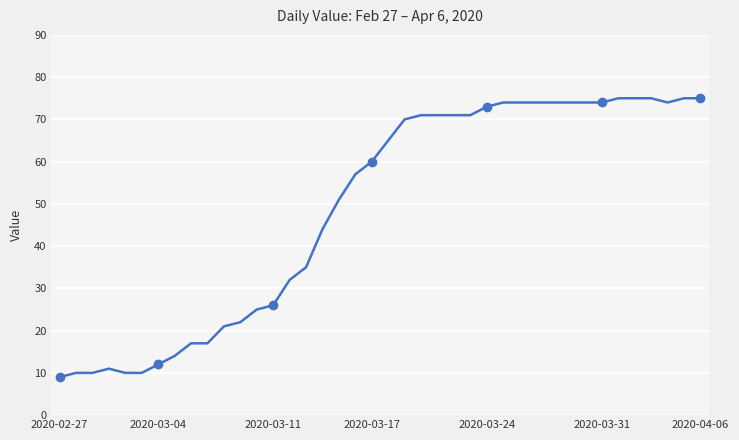

What position from the left is 2020-03-11?

14